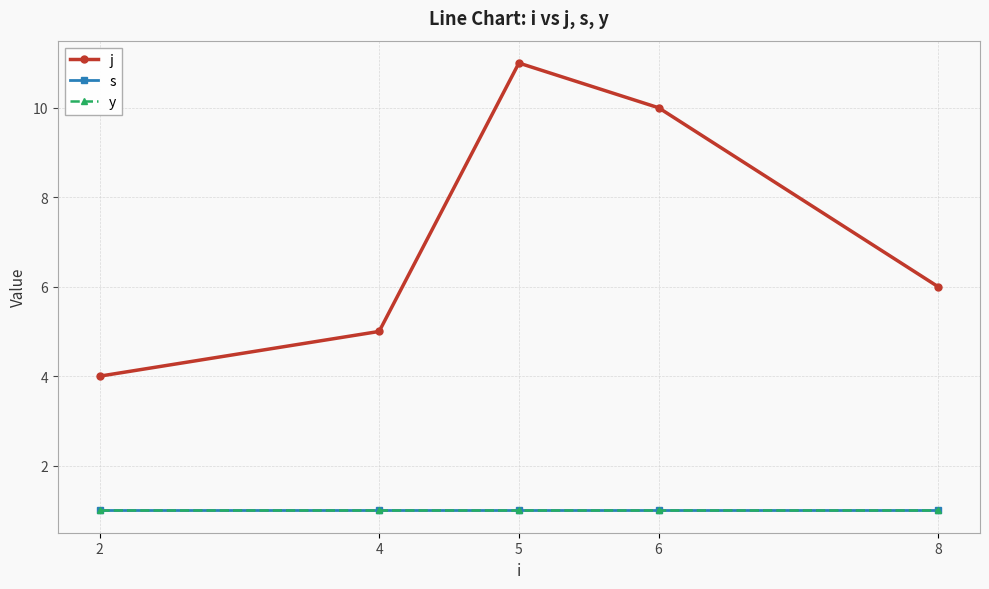

Is it true that j equals 11 at 5?

True